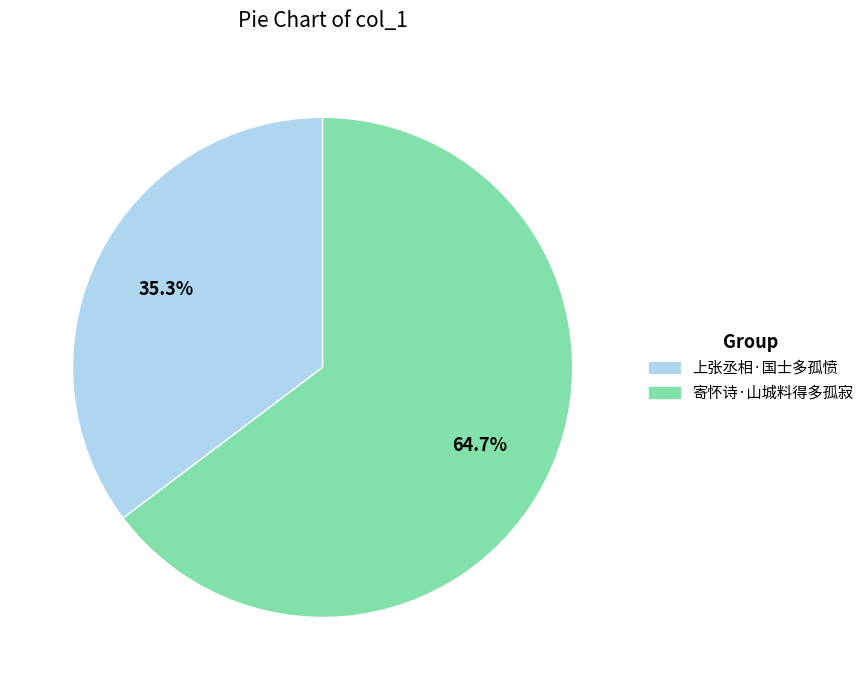

What is the largest slice in the pie chart?

寄怀诗·山城料得多孤寂